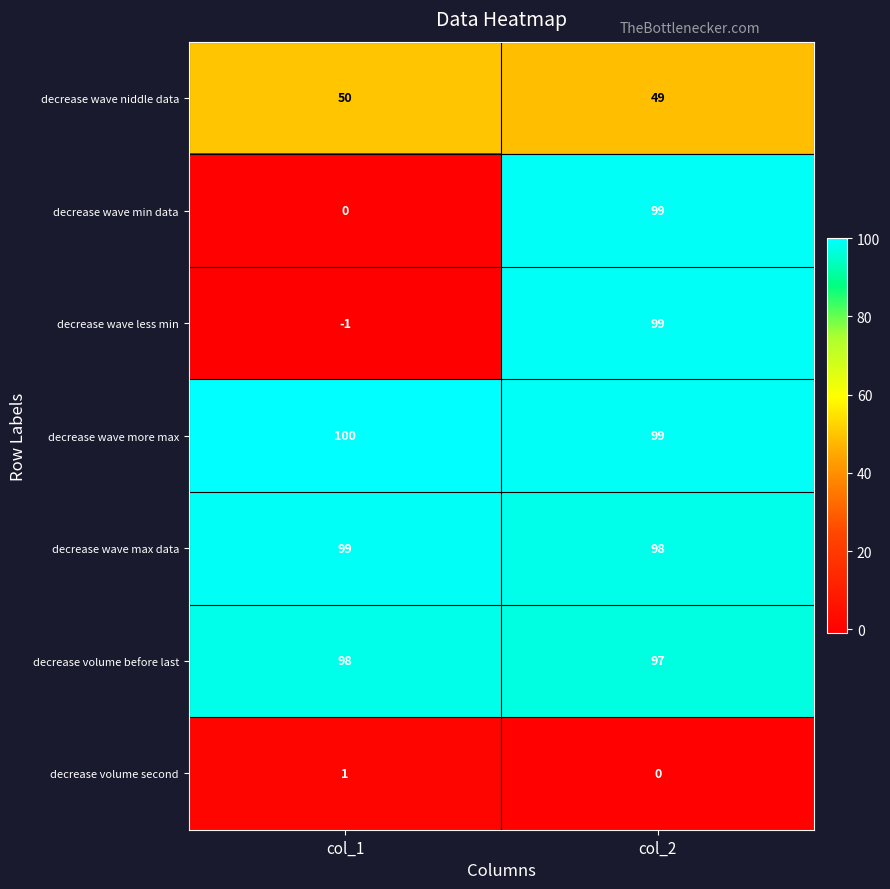

Which series has the largest range (max minus min)?

decrease wave less min